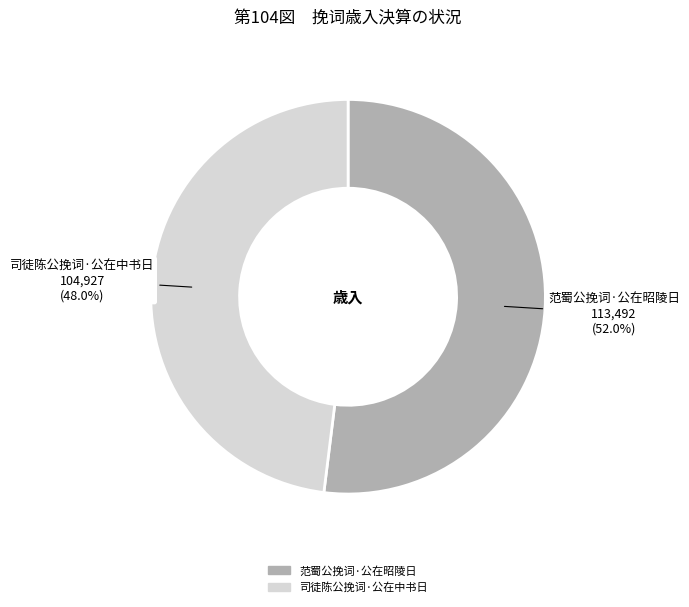

To the nearest percent, what percentage of the pie is 范蜀公挽词·公在昭陵日?

52%